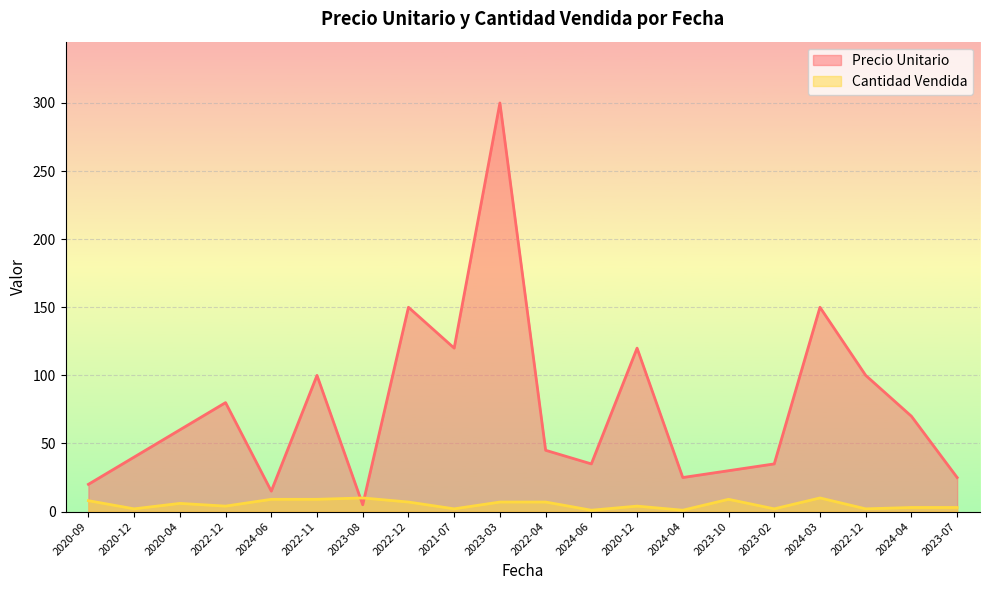

Where is the first local minimum for Cantidad Vendida?

2020-12